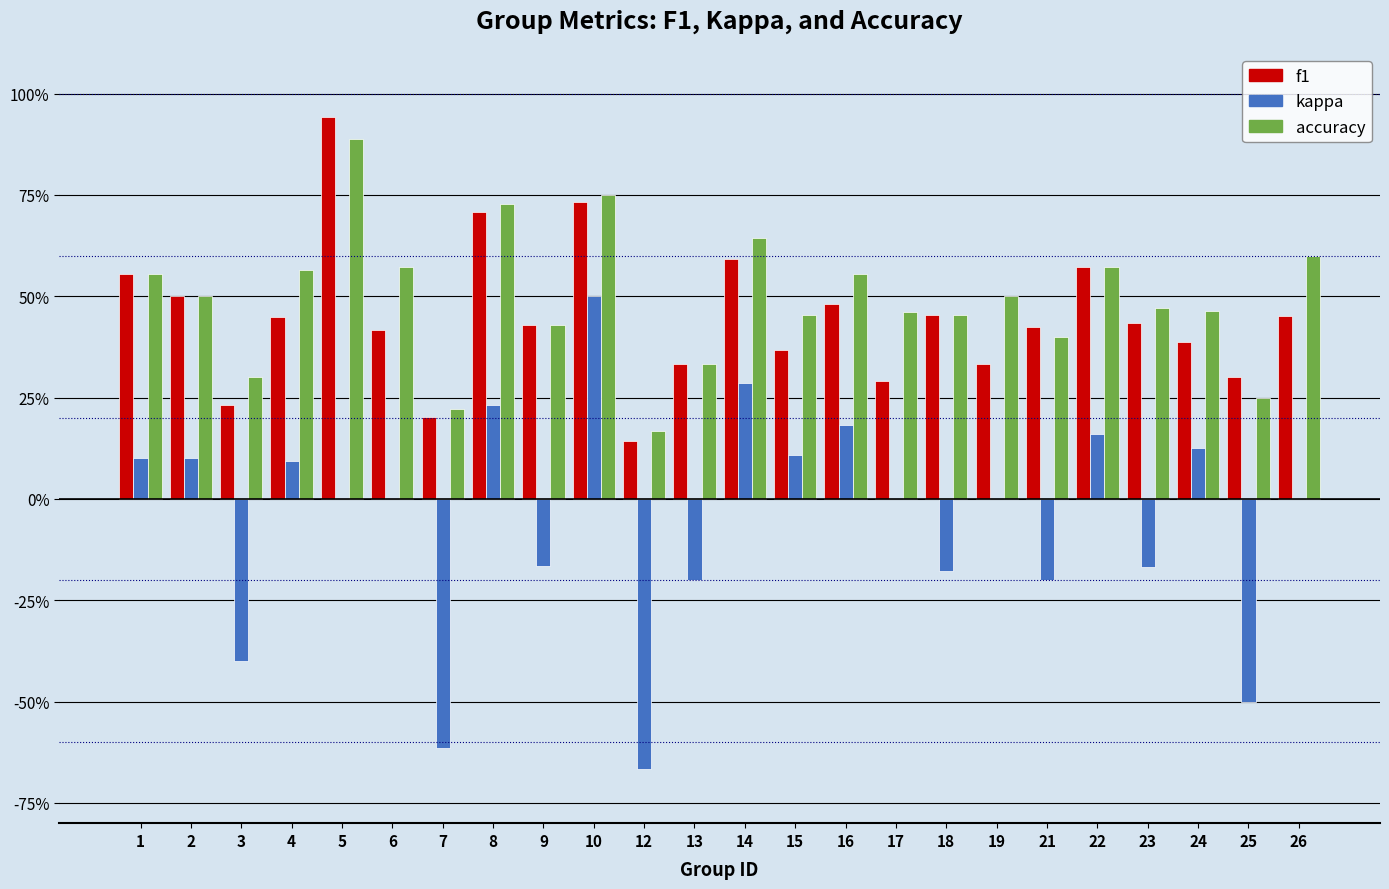

What is the difference between the maximum and minimum values in the kappa series?

1.2